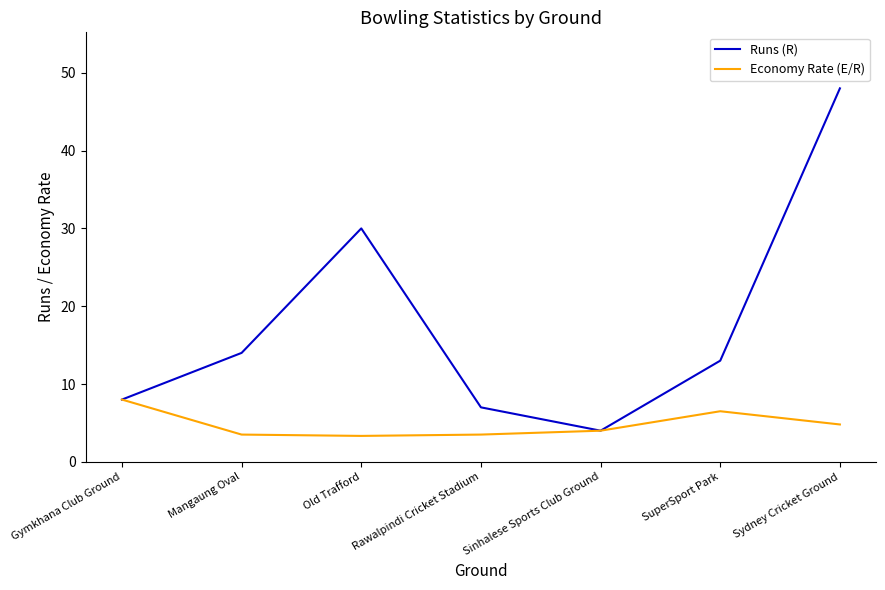

What is the lowest value of the Economy Rate (E/R) series?

3.3